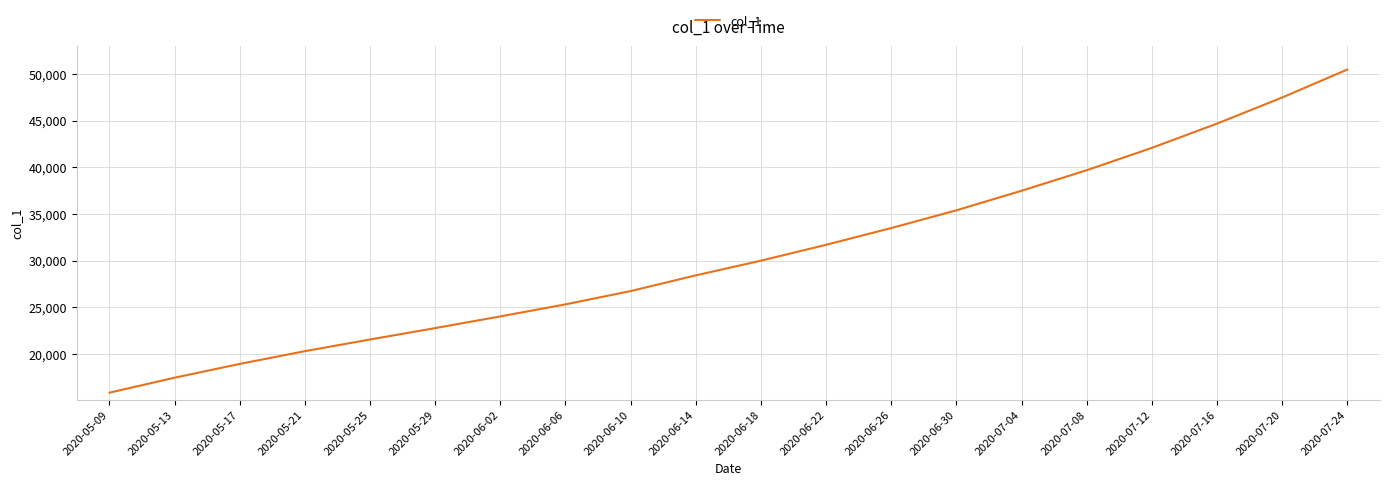

Does the chart display data point markers on the line(s)?

No